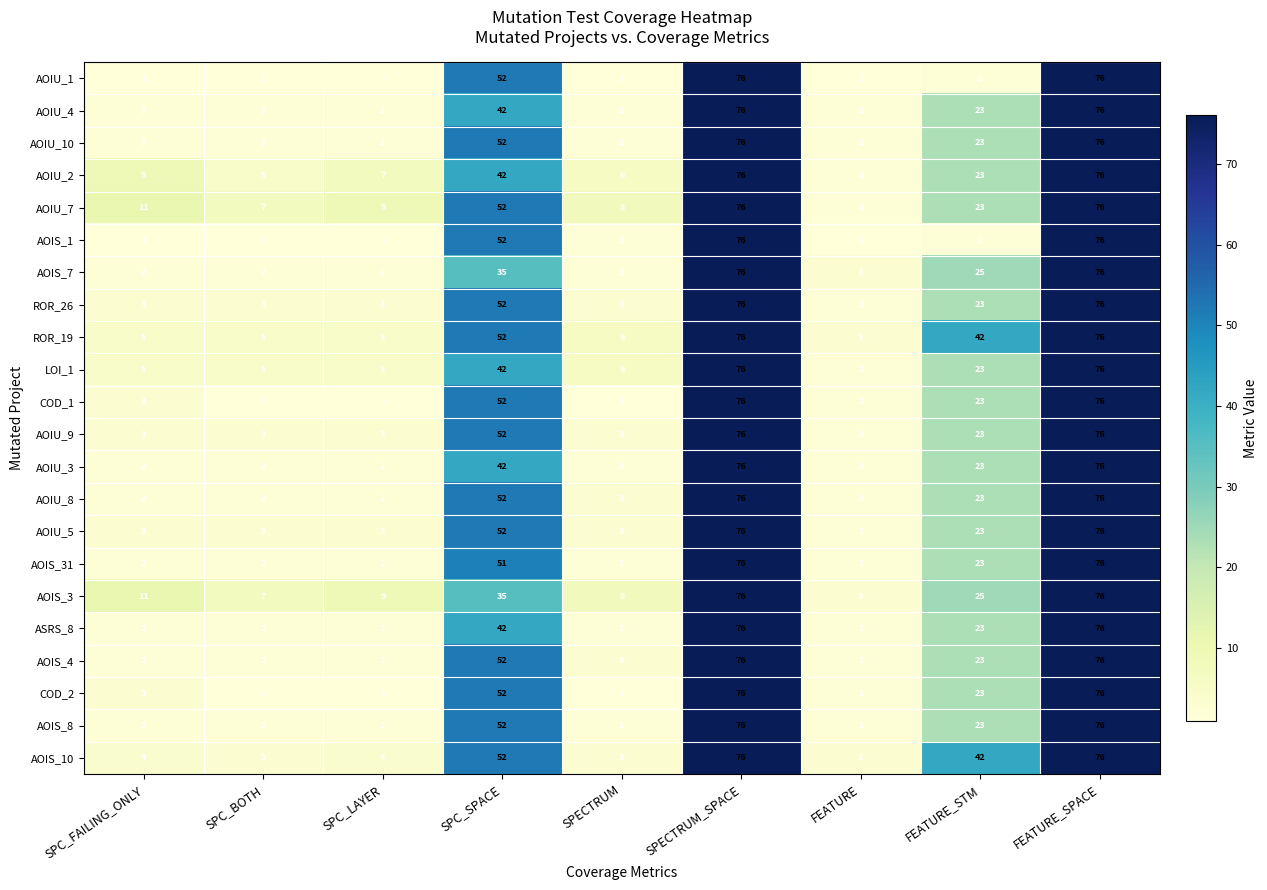

What is the spread (max minus min) of values at SPECTRUM?

7